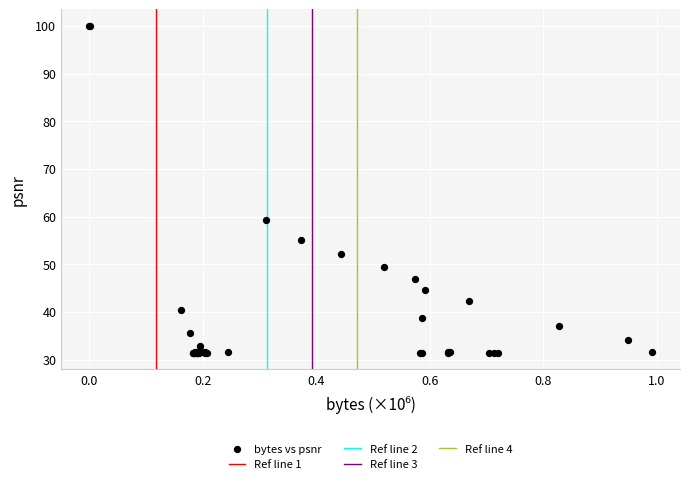

What Y value in the scatter plot is closest to 65?

59.4